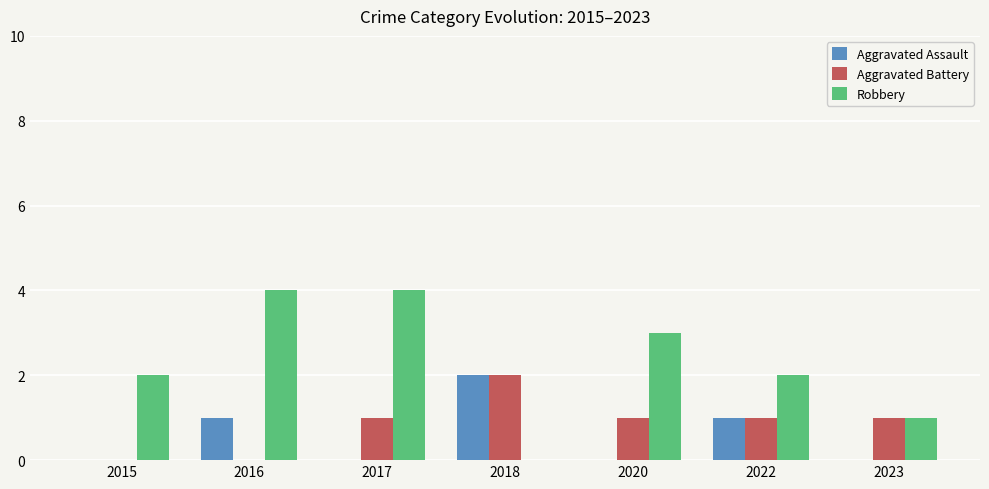

Which series has the largest total across all categories?

Robbery